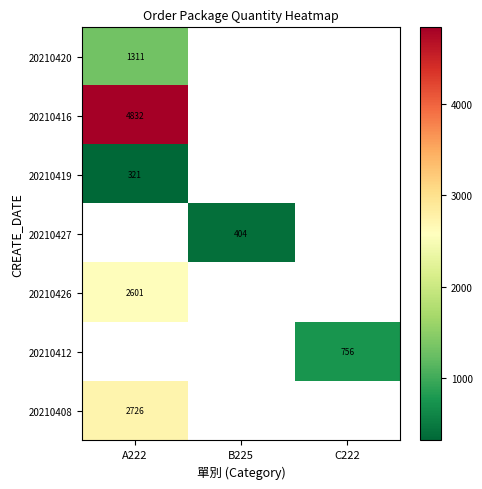

The 20210426 series shows 4063 at A222. True or false?

False